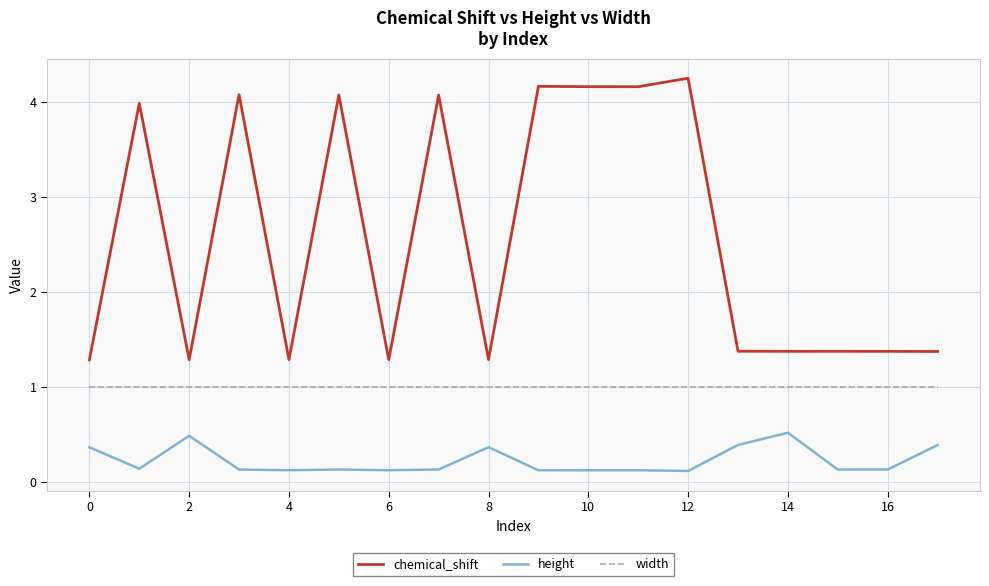

List the series in order of their peak value, highest first.

chemical_shift, width, height